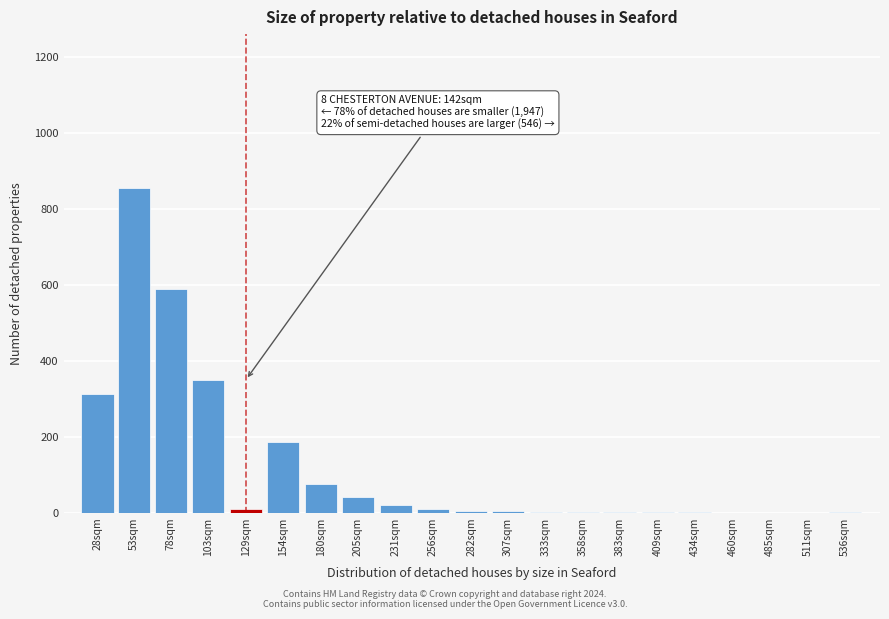

Which category has the highest value across all series?

53sqm